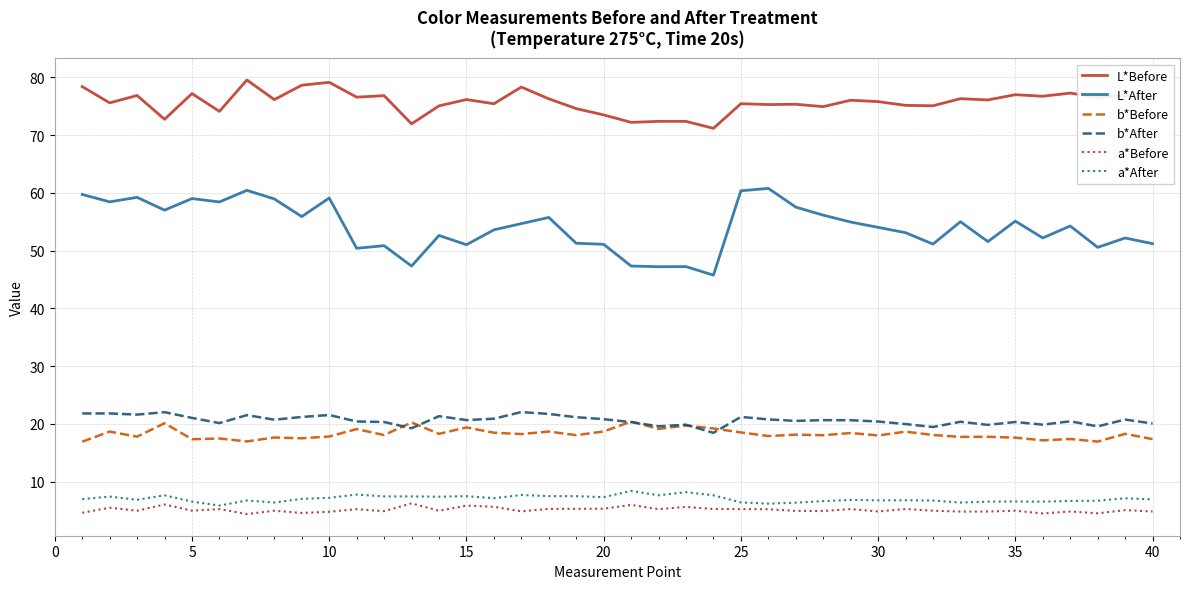

Which series has the widest spread of values?

L*After